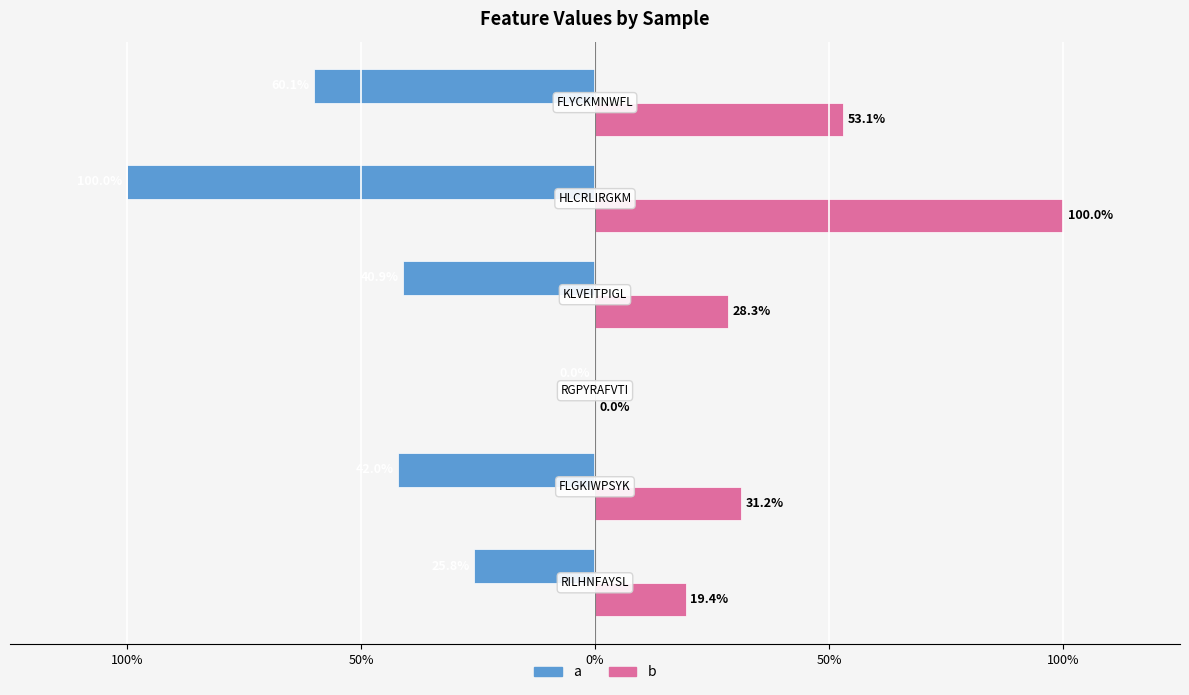

What are all the series names shown in the legend?

a, b